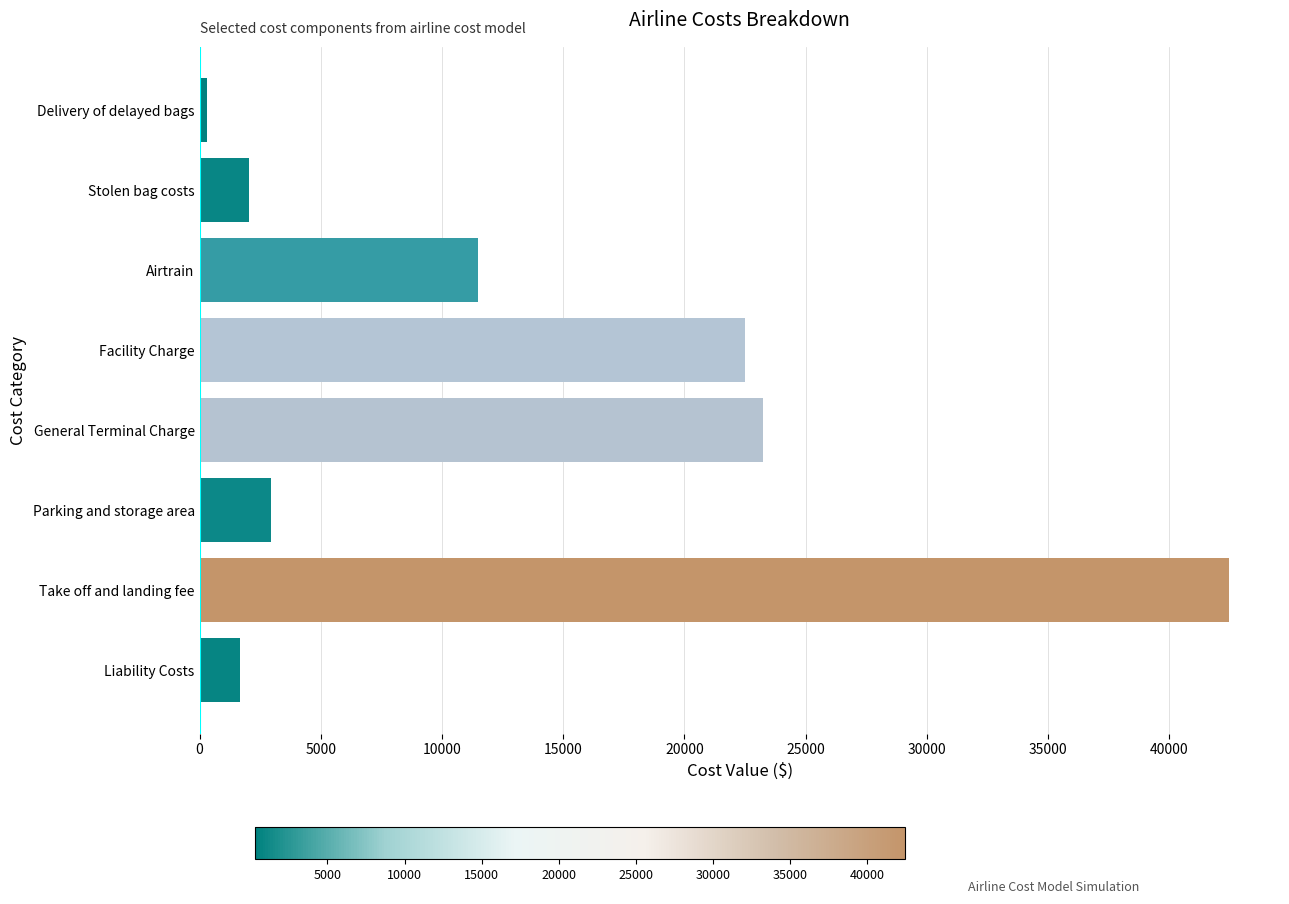

Reading top to bottom, extract all data points from this chart.

300.0	2035.3	11489.5	22500.0	23250.0	2960.5	42452.6	1650.0